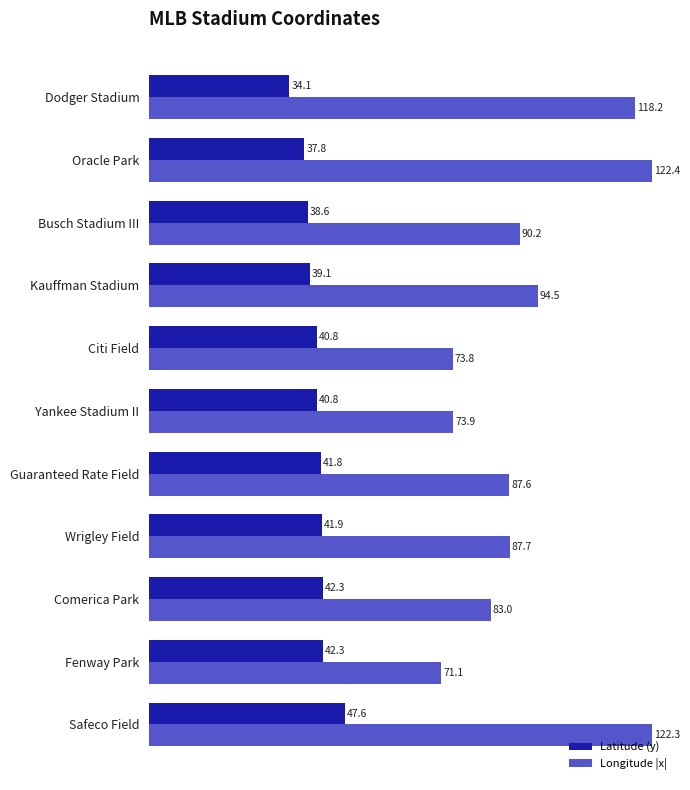

Which series changed the most between Safeco Field and Fenway Park?

Longitude |x|